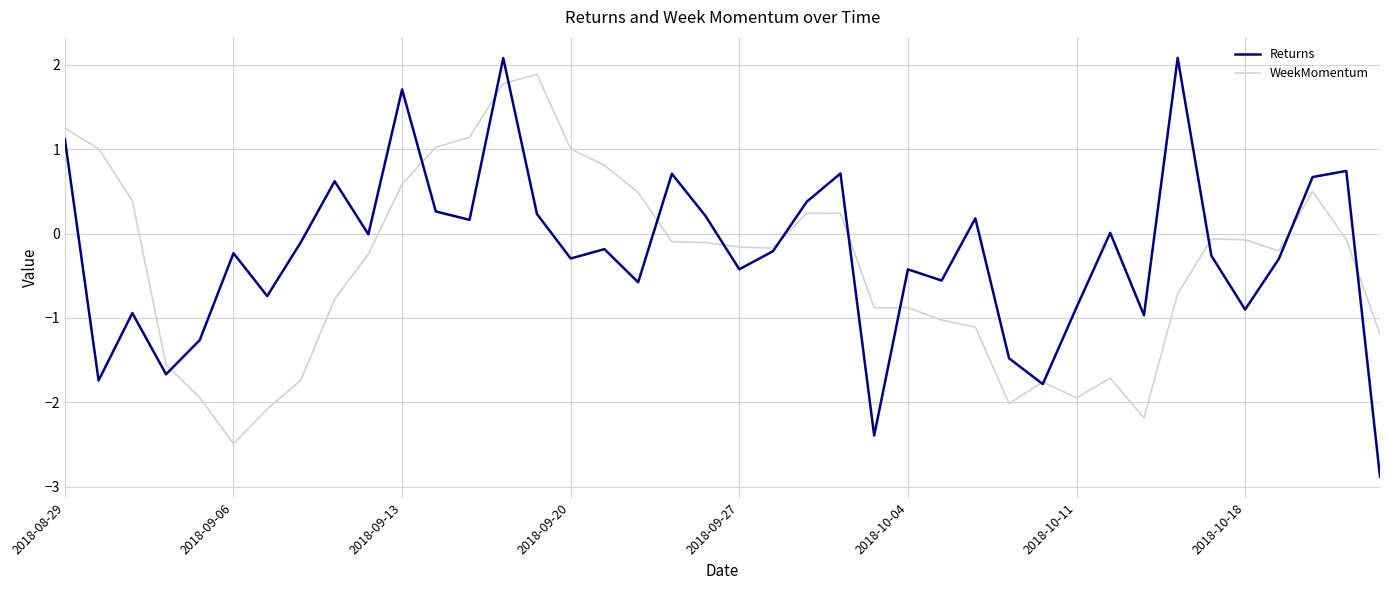

What is the maximum value for WeekMomentum?

1.9